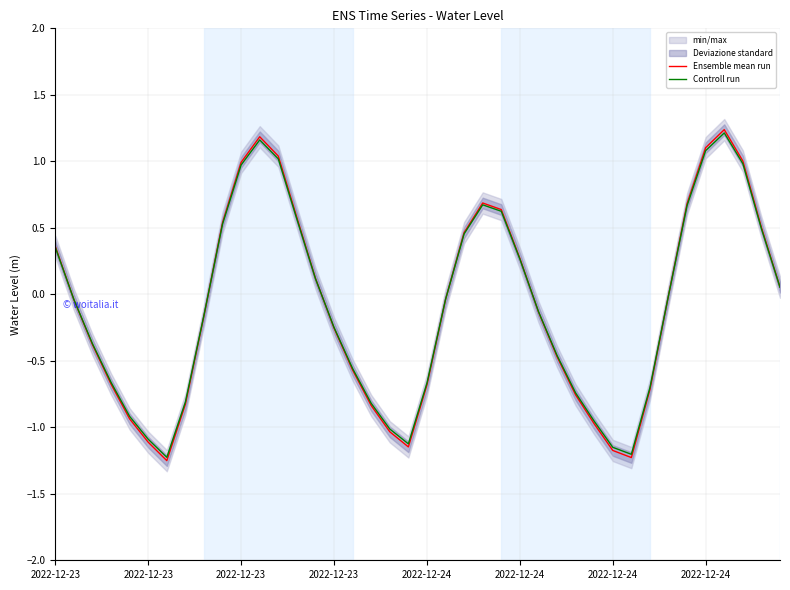

What is the smallest value displayed?

-1.3